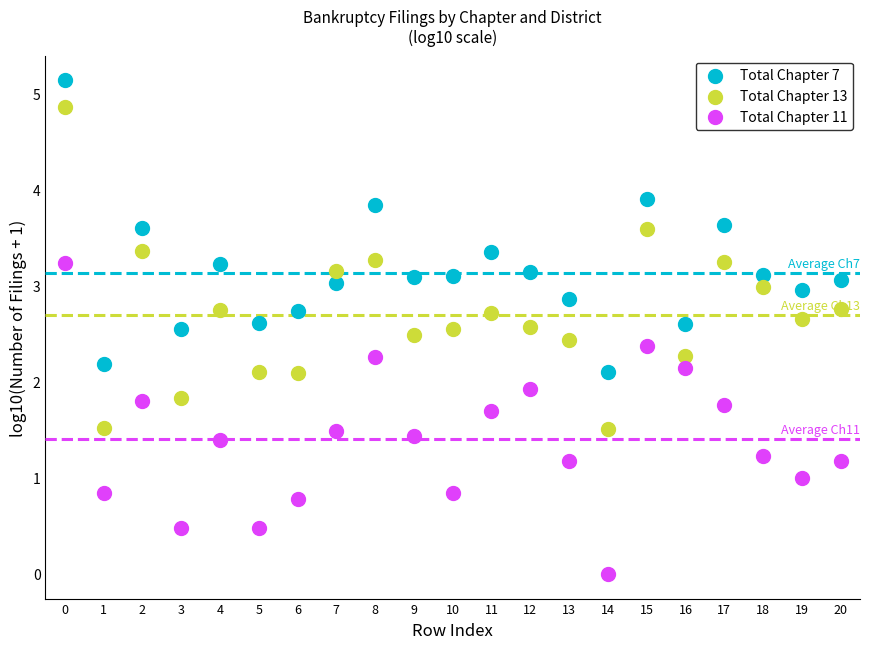

Which series has the widest spread of Y values?

Total Chapter 13